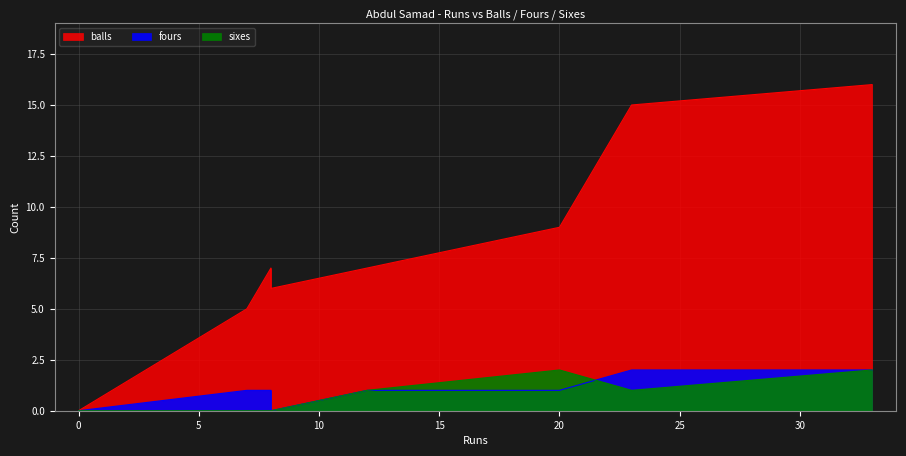

True or false: balls and sixes cross at least once.

False